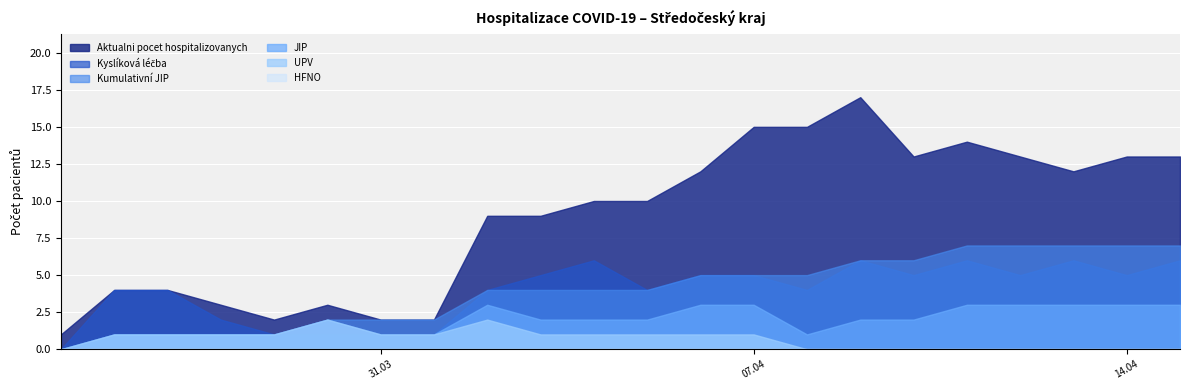

Between 30.03.2020 and 09.04.2020, which series saw the biggest shift?

Aktualni pocet hospitalizovanych